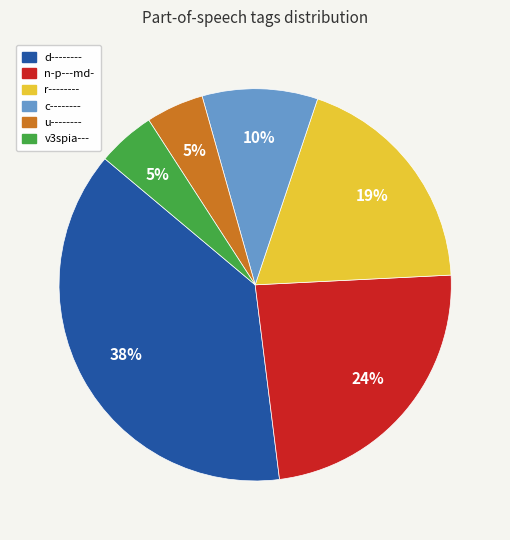

Is the sum of v3spia--- and u-------- greater than half?

No